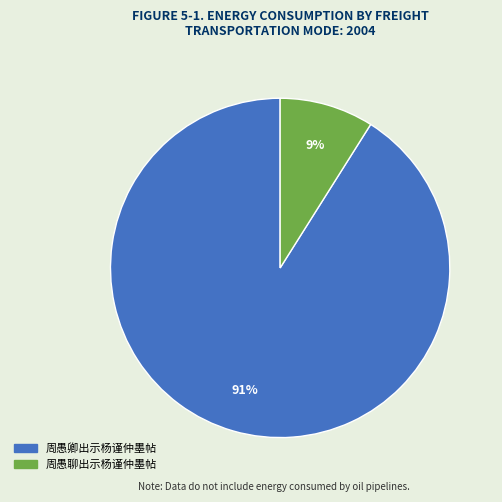

What is the smallest slice in the pie chart?

周愚聊出示杨谨仲墨帖